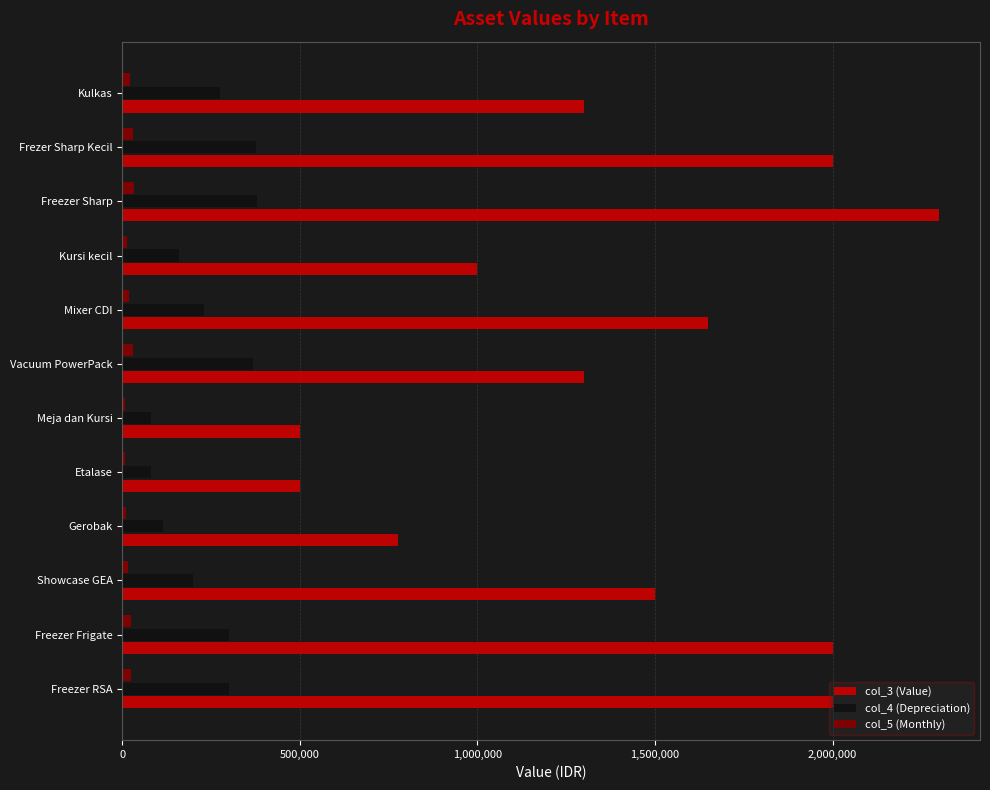

What is the sum of all col_4 (Depreciation) values?

2861666.7